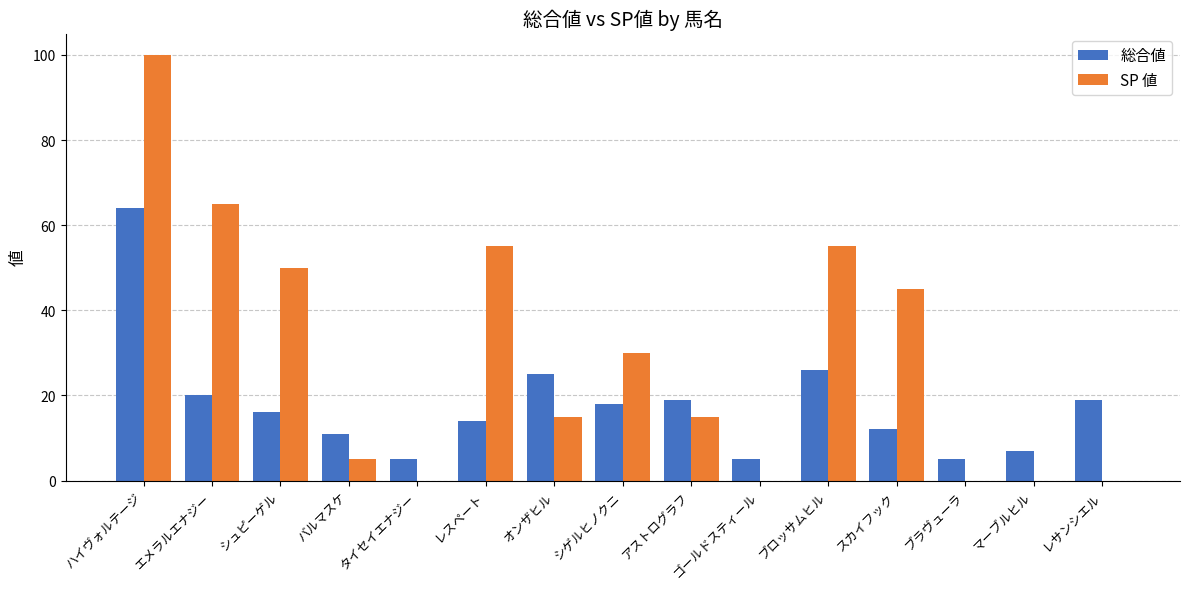

At which category is the sum across all series the highest?

ハイヴォルテージ